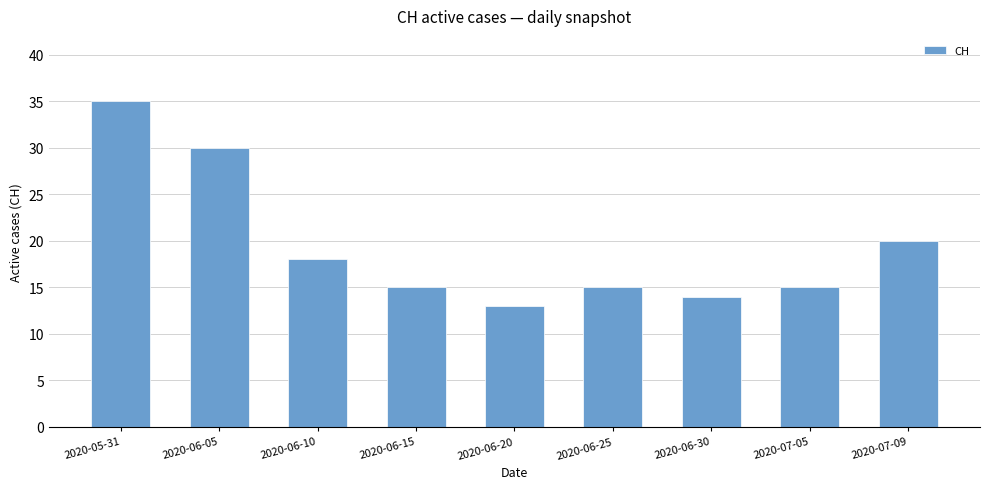

What is the label of the 2nd bar from the left?

2020-06-05